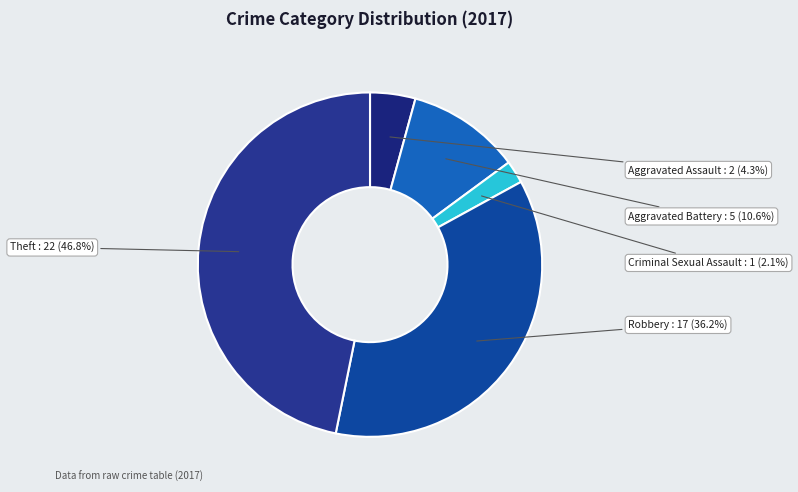

The Criminal Sexual Assault slice represents 2% of the pie. True or false?

True